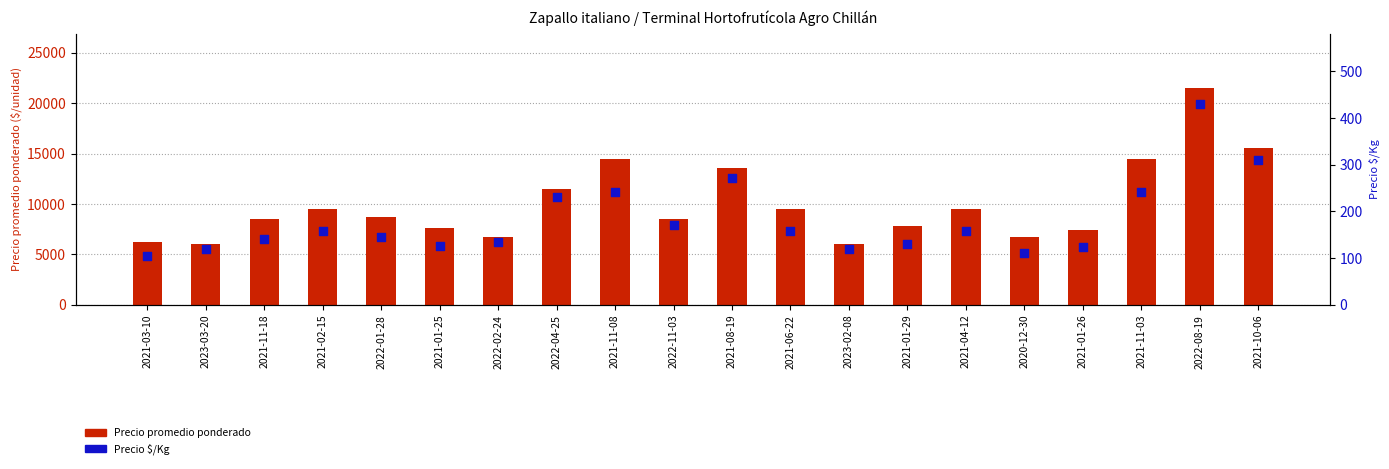

Is the value of Precio $/Kg at 2021-11-03 greater than the value of Precio promedio ponderado at 2021-04-12?

No